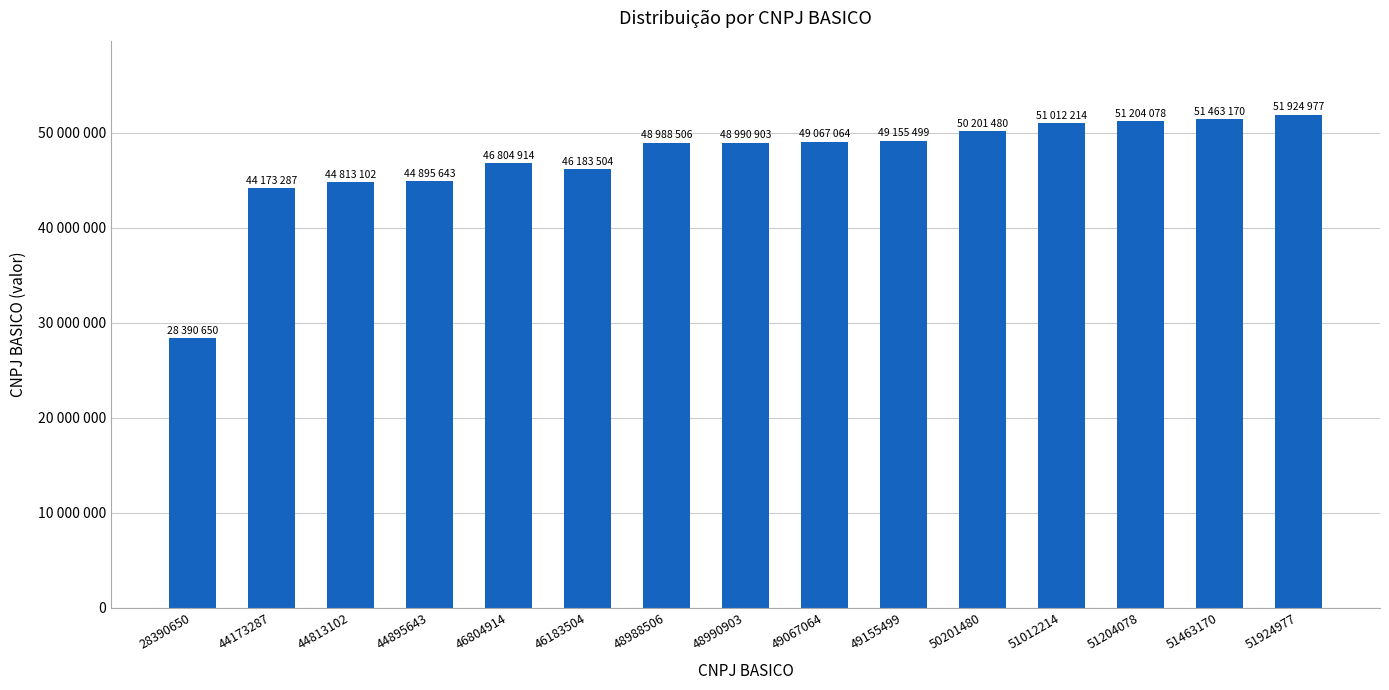

Are the bars horizontal?

No